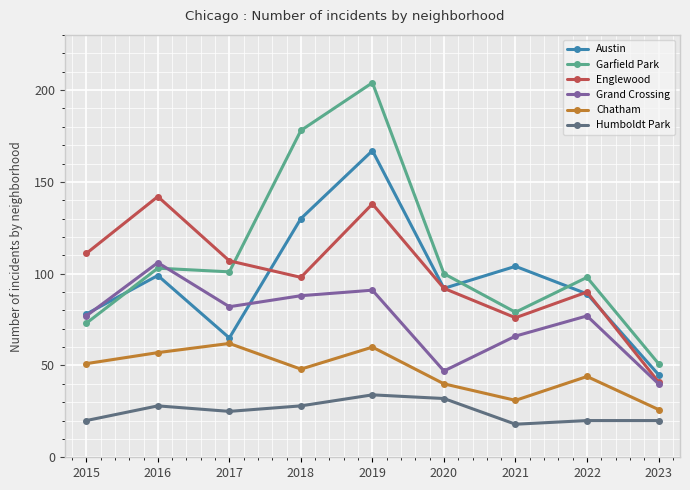

The value of Austin at 2018 is 130. True or false?

True